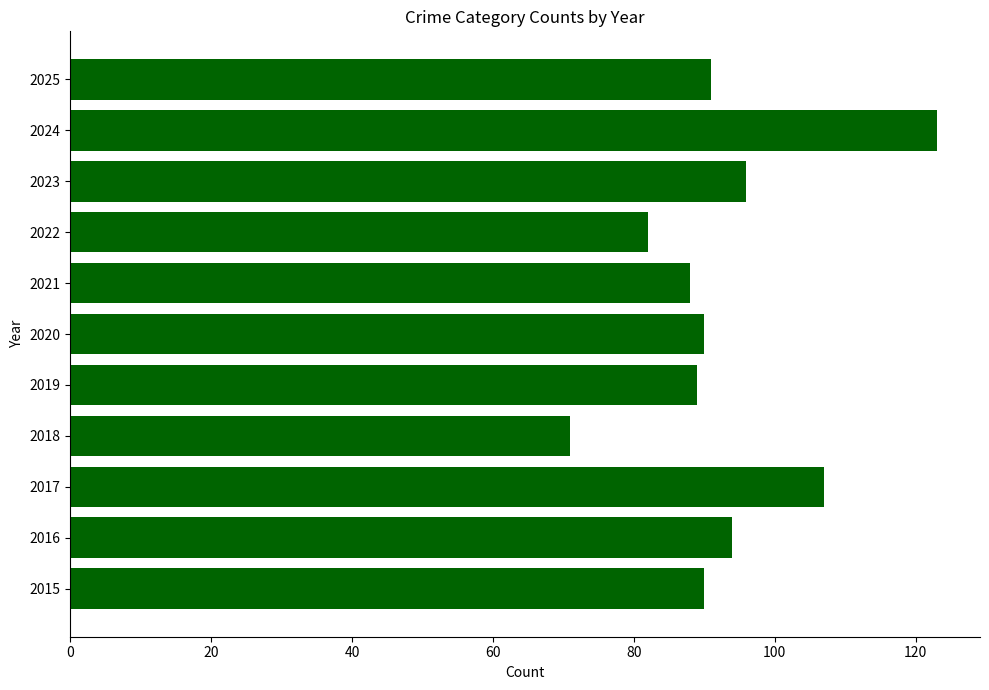

At which category does the chart reach its minimum across all series?

2018